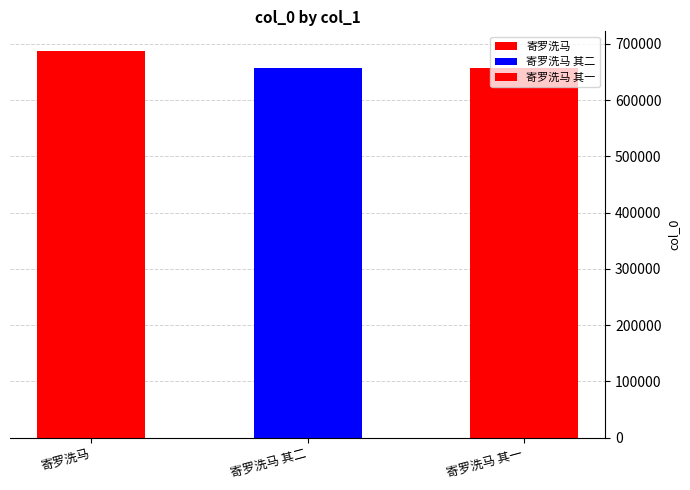

The value at 寄罗洗马 其二 is 657644. True or false?

True